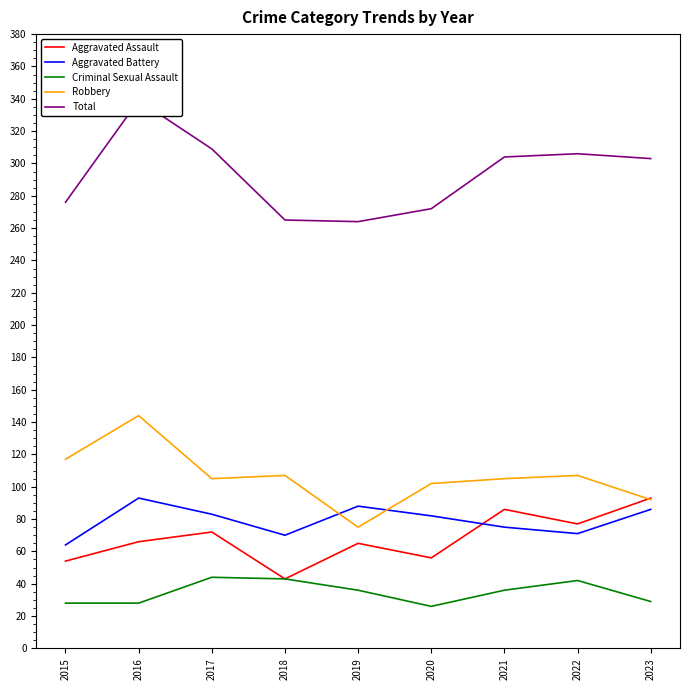

What is the approximate value of Robbery at 2016?

144